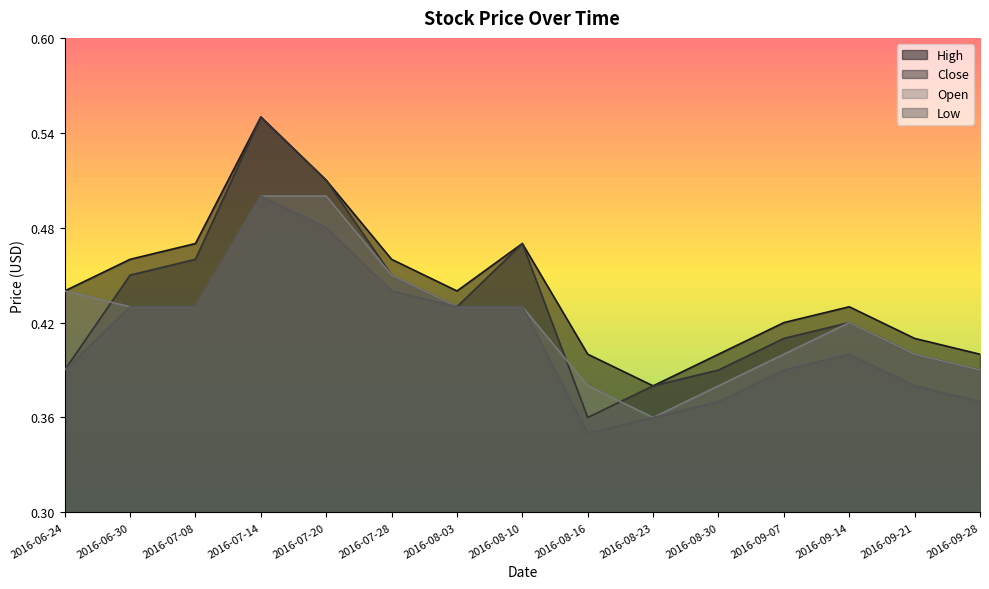

At which category is the sum across all series the highest?

2016-07-14